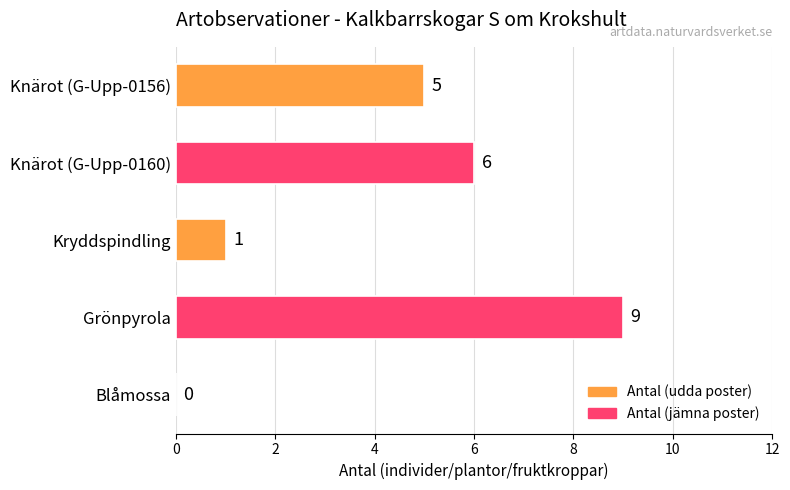

What is the change in value from Kryddspindling to Knärot (G-Upp-0160)?

+5